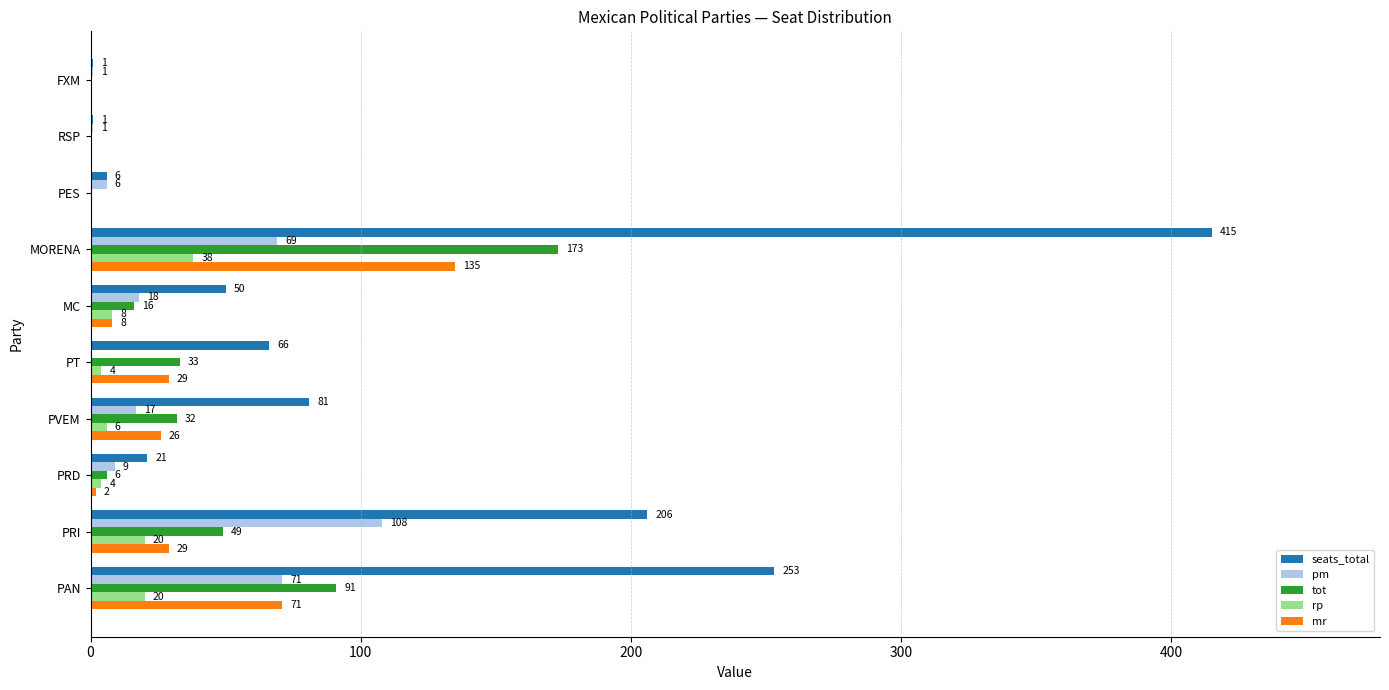

True or false: seats_total has a value of 253 at PAN.

True